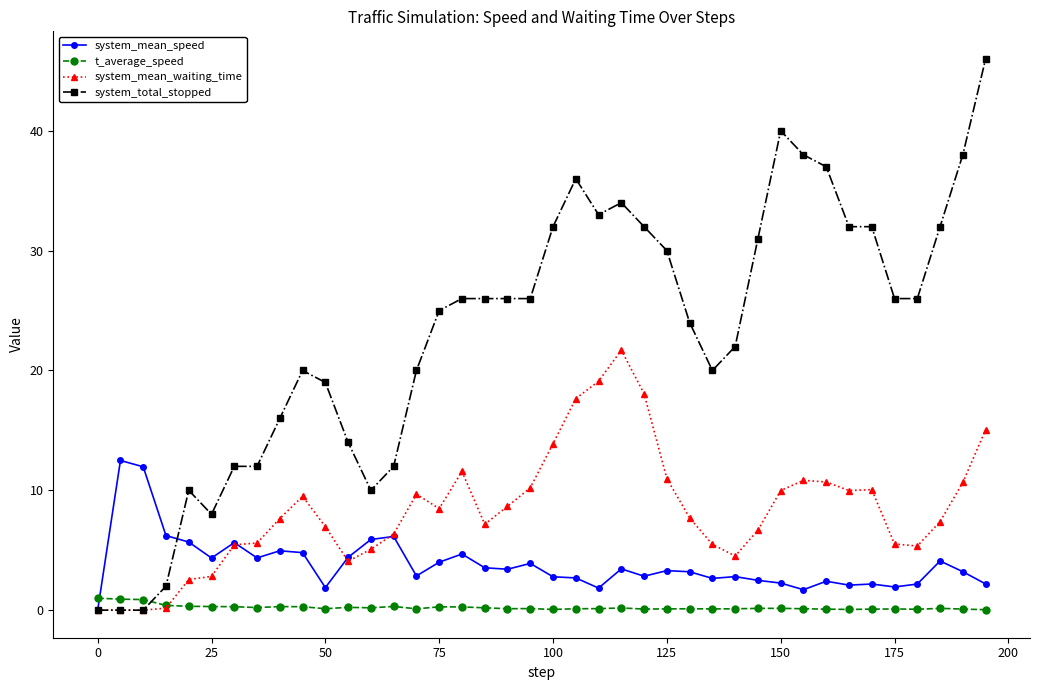

Which series has the largest total across all categories?

system_total_stopped